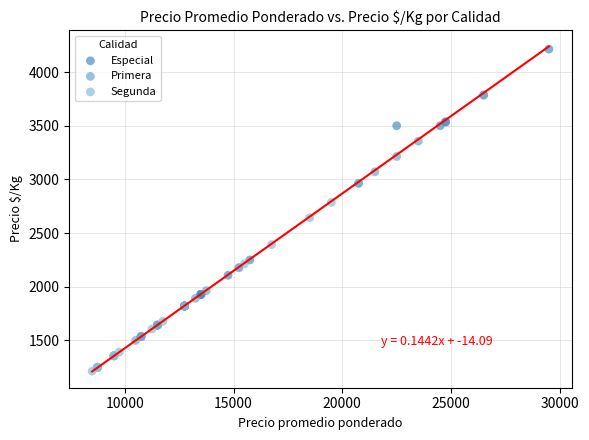

Which series contains the lowest Y value?

Segunda